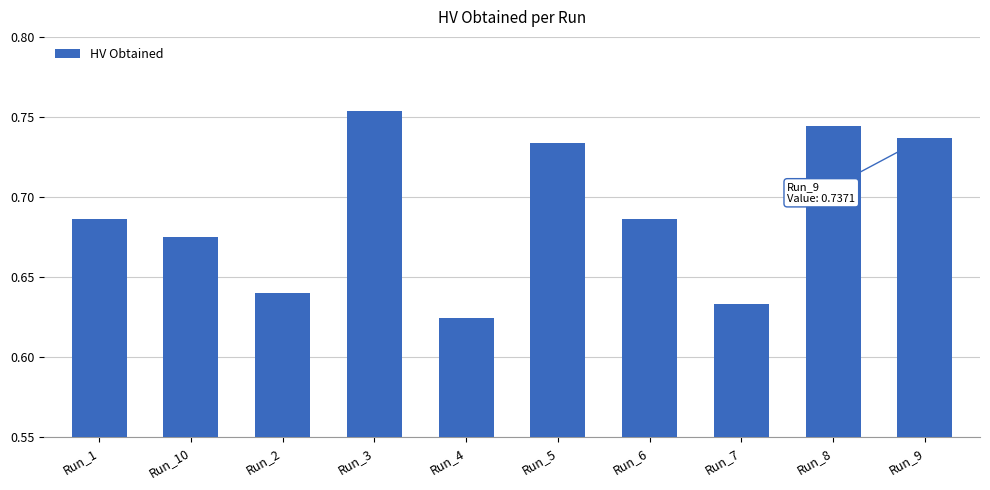

What is the difference between the values at Run_7 and Run_6?

0.1